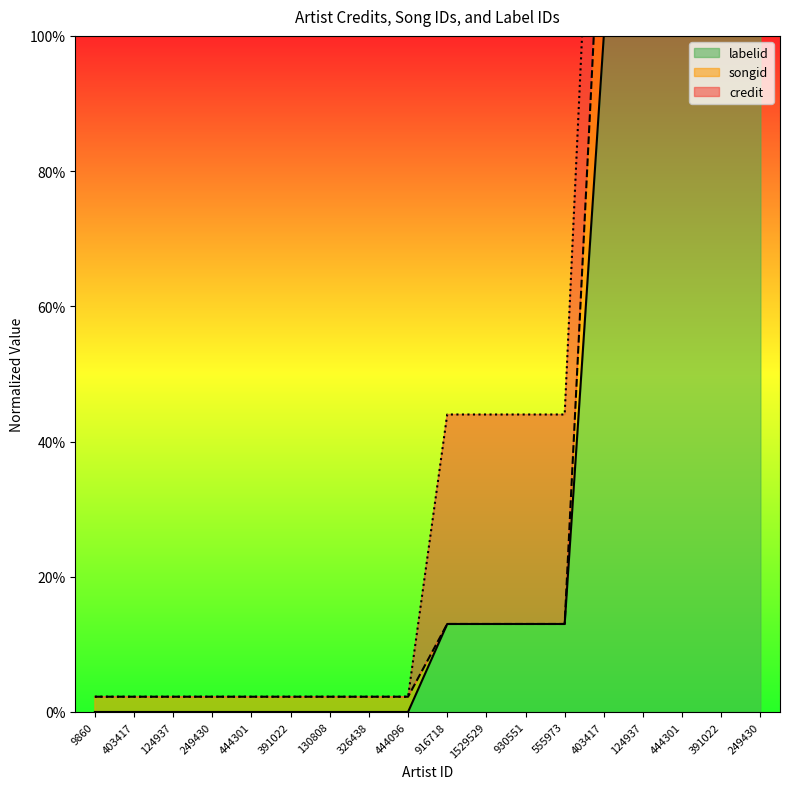

True or false: labelid has more than 1 interior local peaks.

False